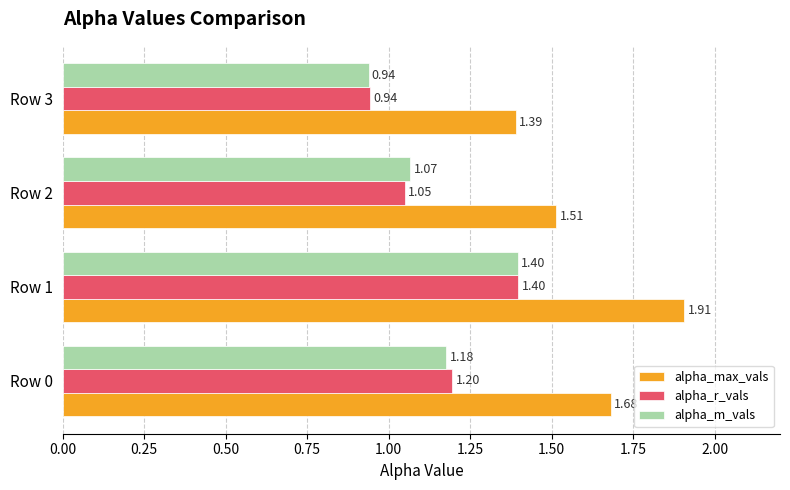

What is the sum of all alpha_max_vals values?

6.5